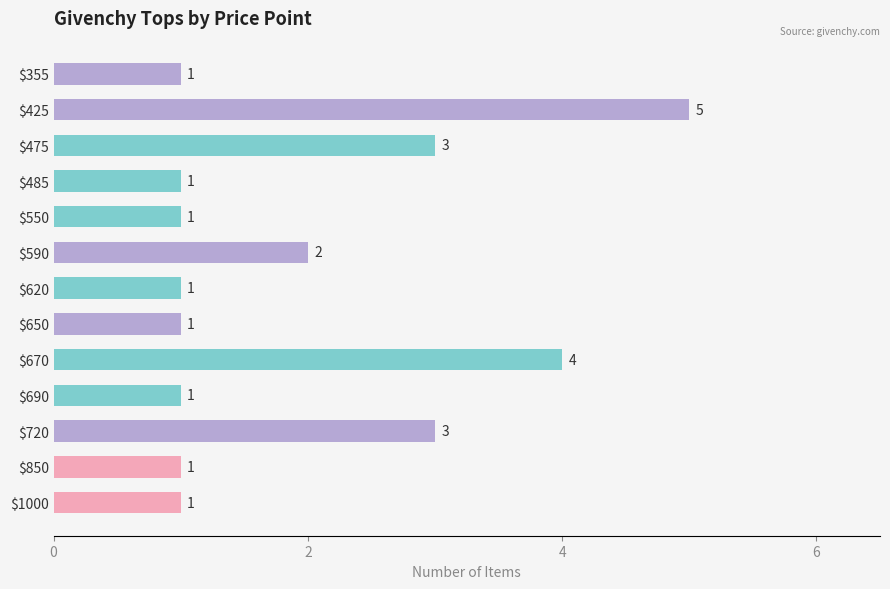

Reading bottom to top, list all the values displayed in this chart.

1	1	3	1	4	1	1	2	1	1	3	5	1